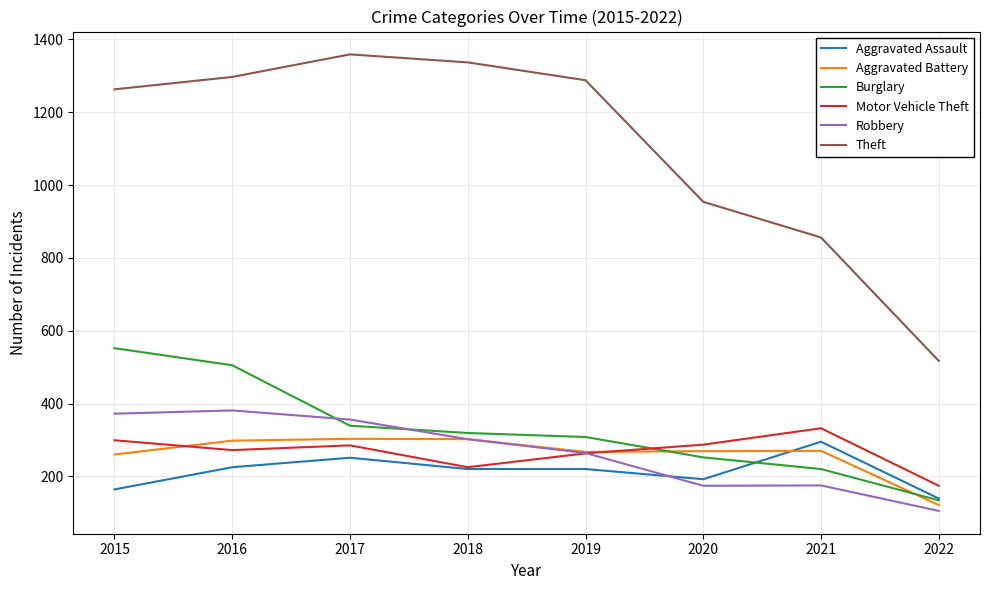

Which series has the widest spread of values?

Theft